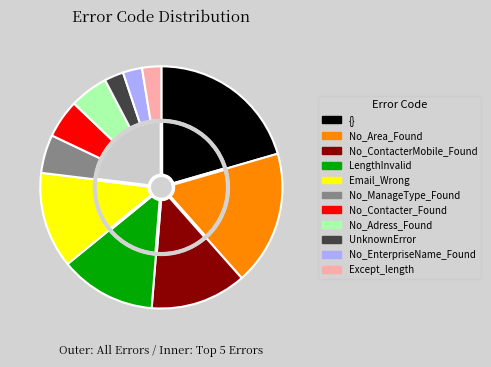

Rank the categories by value from lowest to highest.

UnknownError, No_EnterpriseName_Found, Except_length, No_Contacter_Found, No_ManageType_Found, No_Adress_Found, Email_Wrong, LengthInvalid, No_ContacterMobile_Found, No_Area_Found, {}